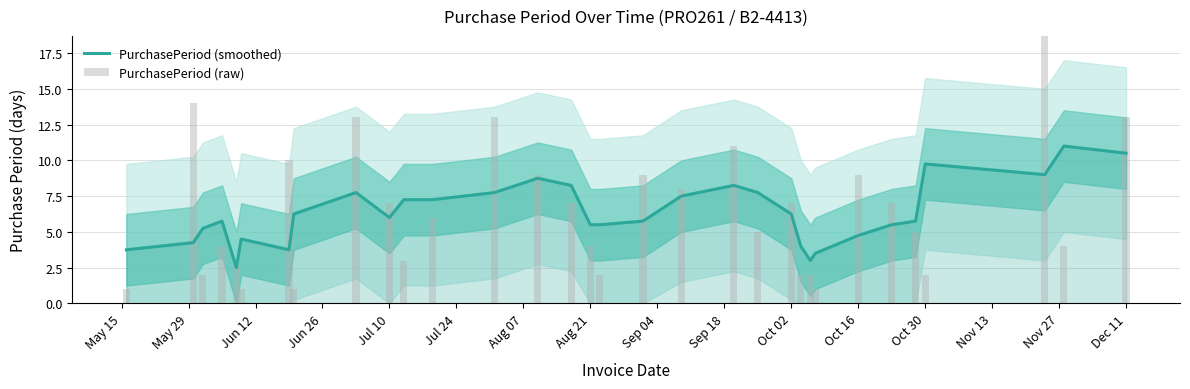

What is the minimum value for PurchasePeriod (smoothed)?

2.5